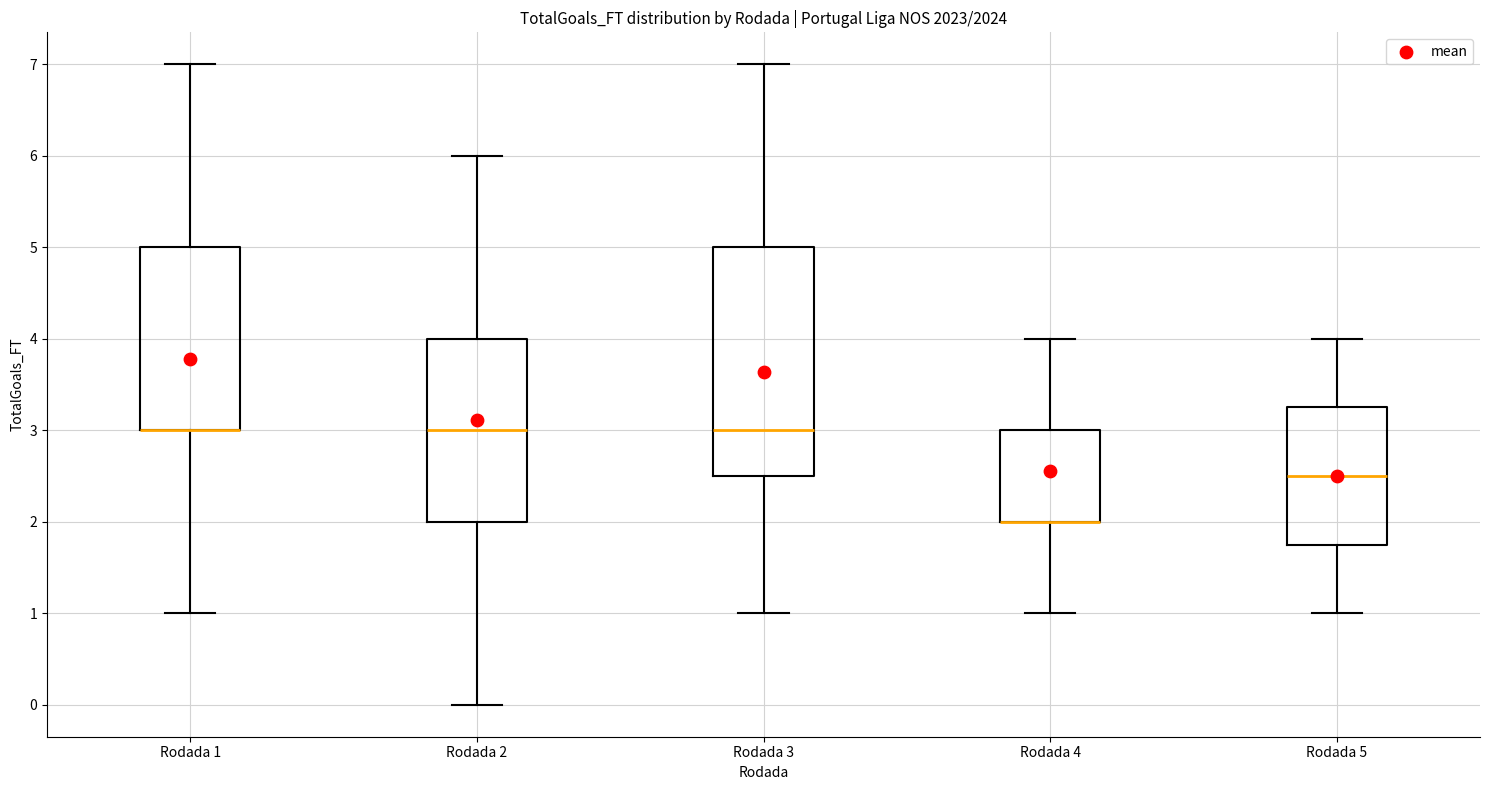

Which box is the tallest, from its lower edge to its upper edge?

Rodada 3